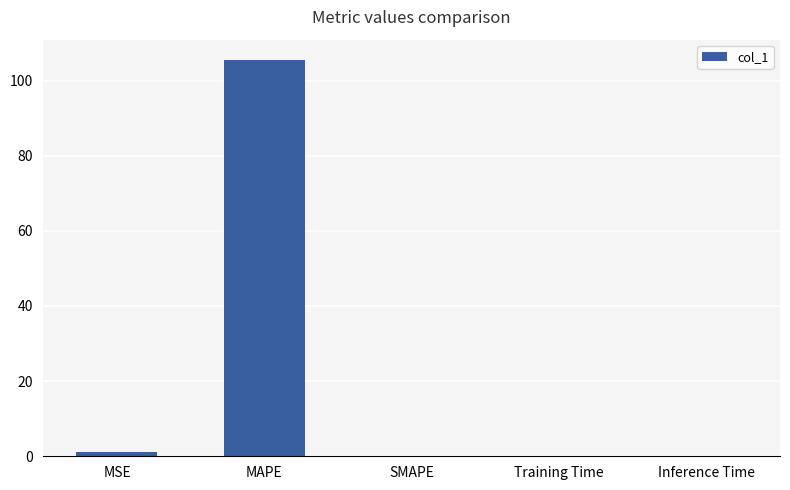

How many distinct data groups are displayed?

1